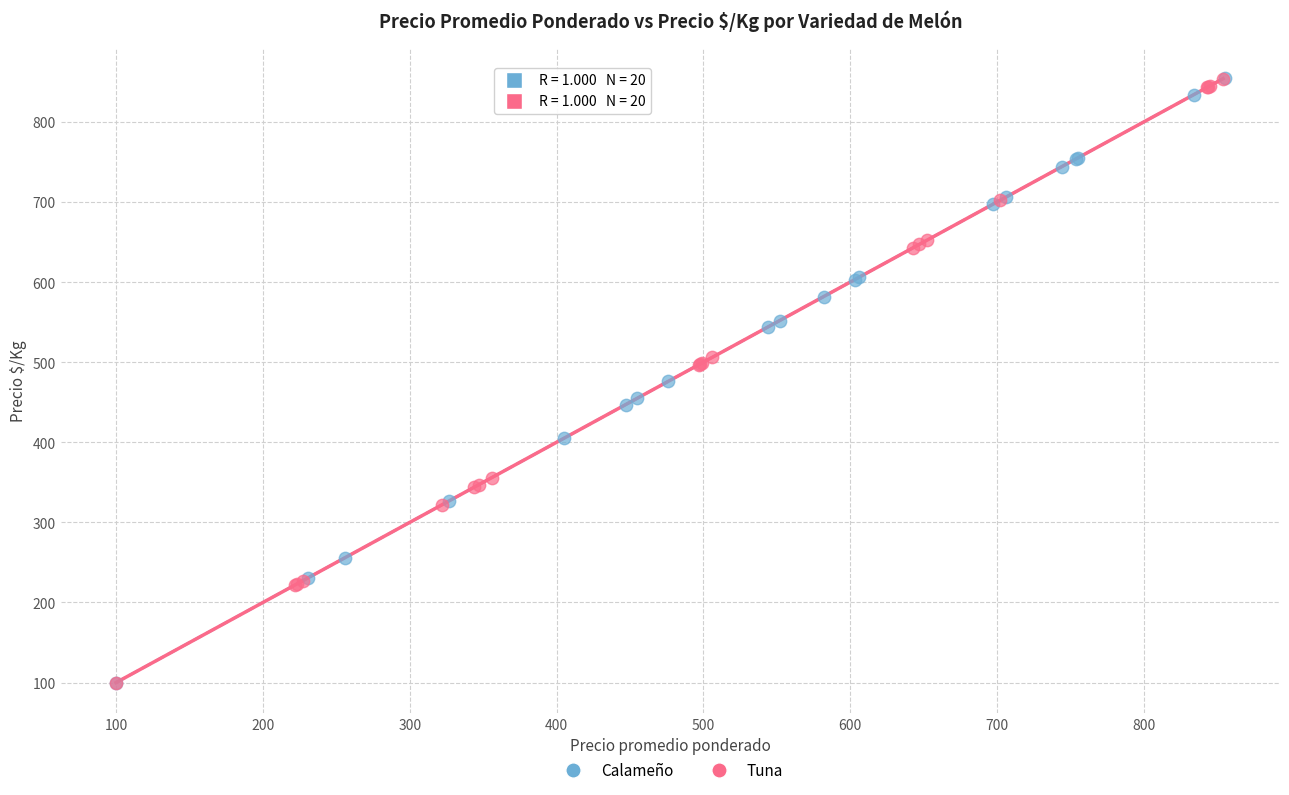

What are all the series names shown in the legend?

Calameño, Tuna